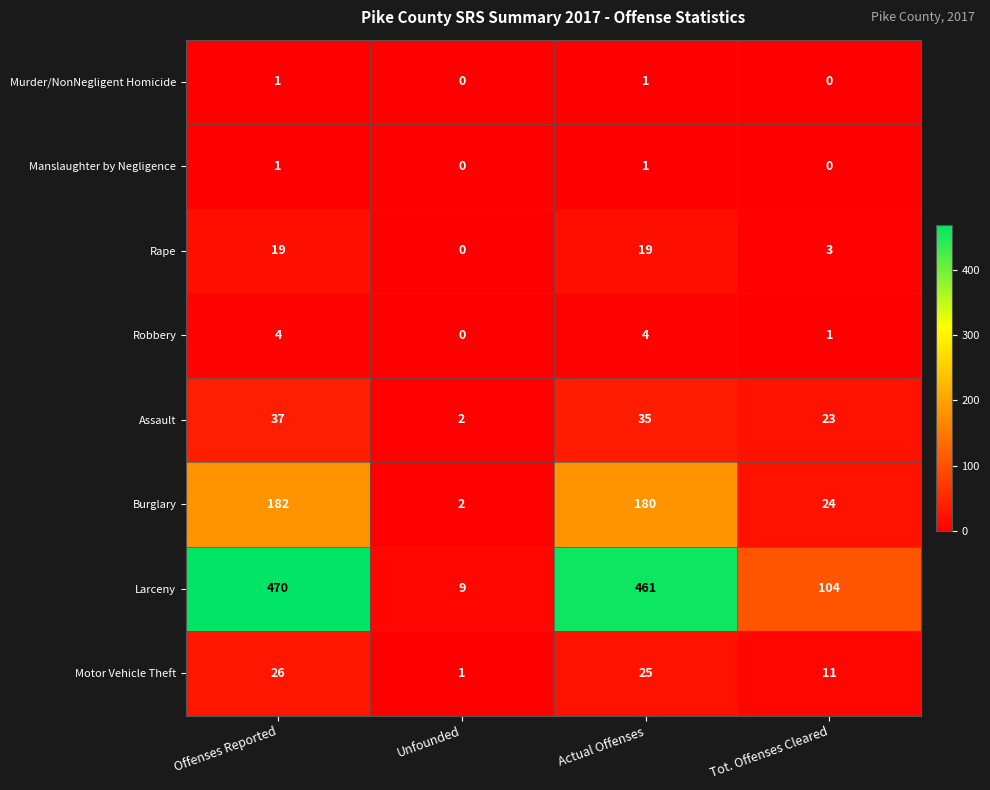

List the labels in order of Assault value, smallest first.

Unfounded, Tot. Offenses Cleared, Actual Offenses, Offenses Reported